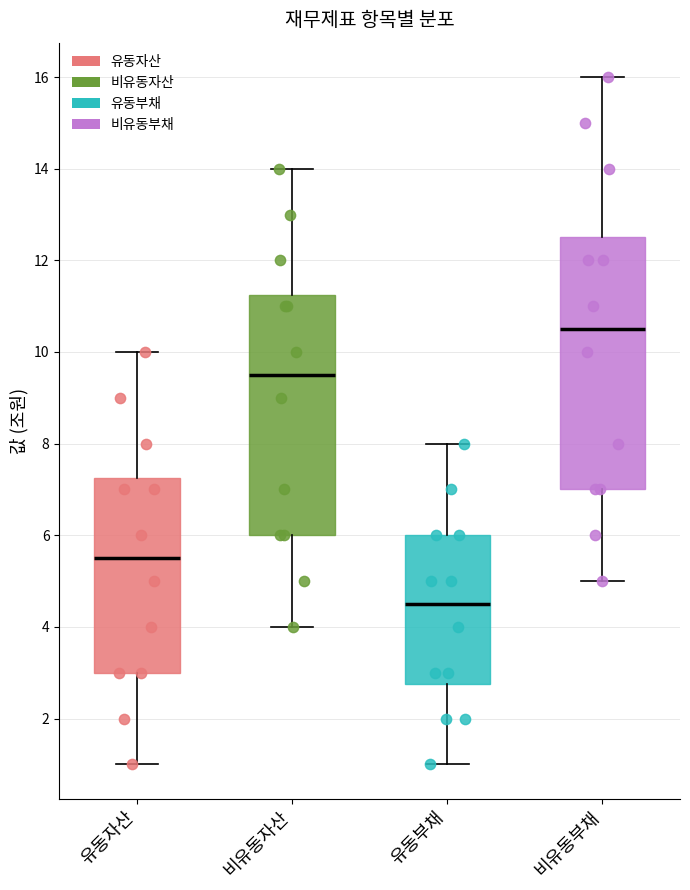

Where does the lower whisker of the box for 비유동부채 end on the y-axis? The values are not printed on the chart, so give them approximately, as read against the axis.

5.0